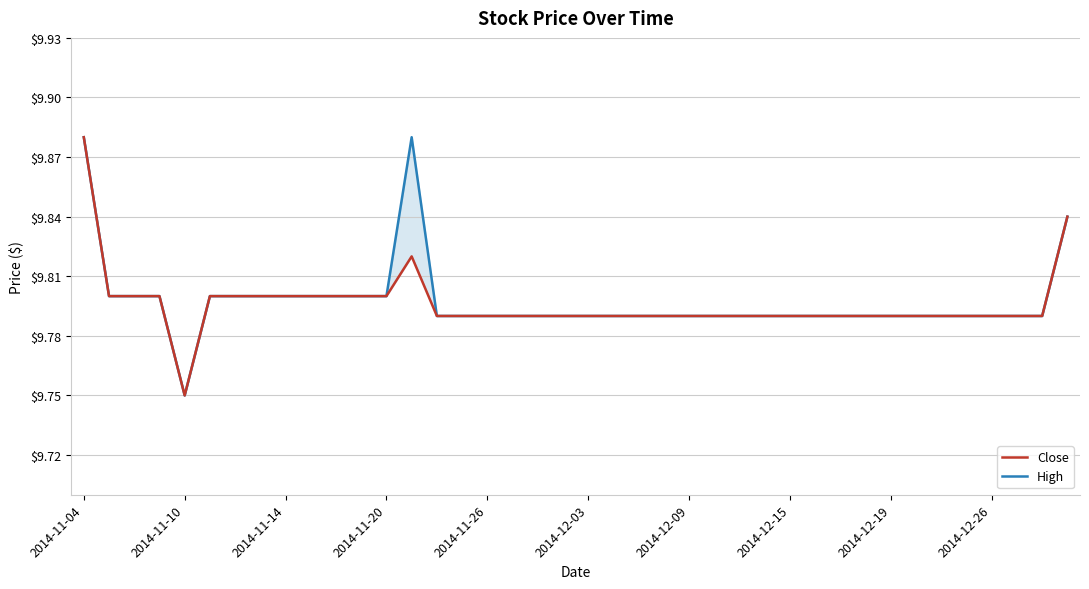

In Close, how many points are lower than both neighbors (excluding endpoints)?

1